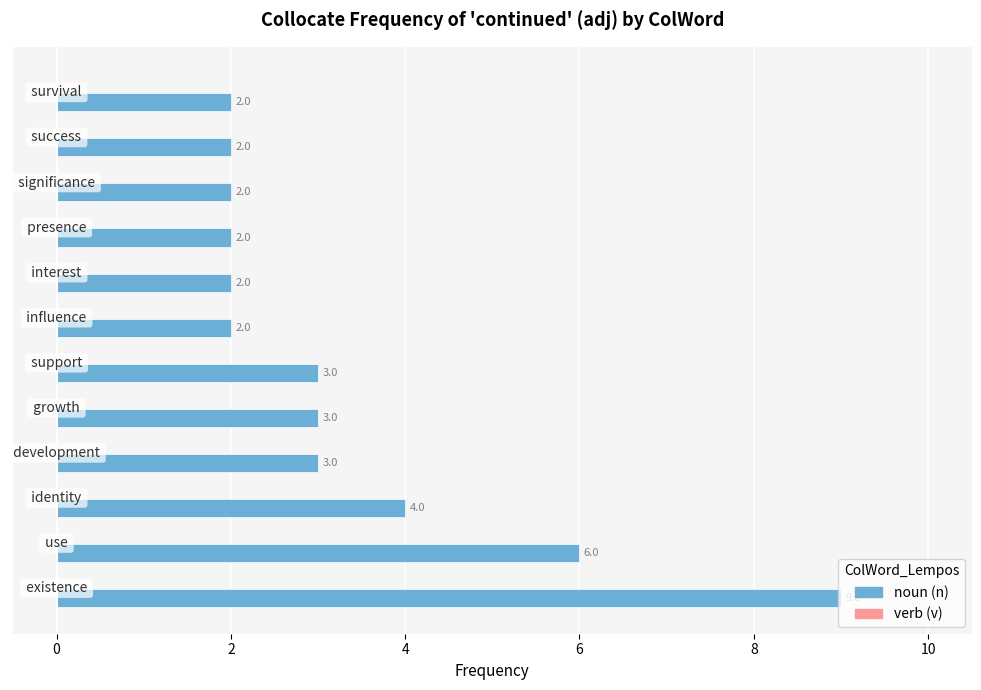

What is the average value?

3